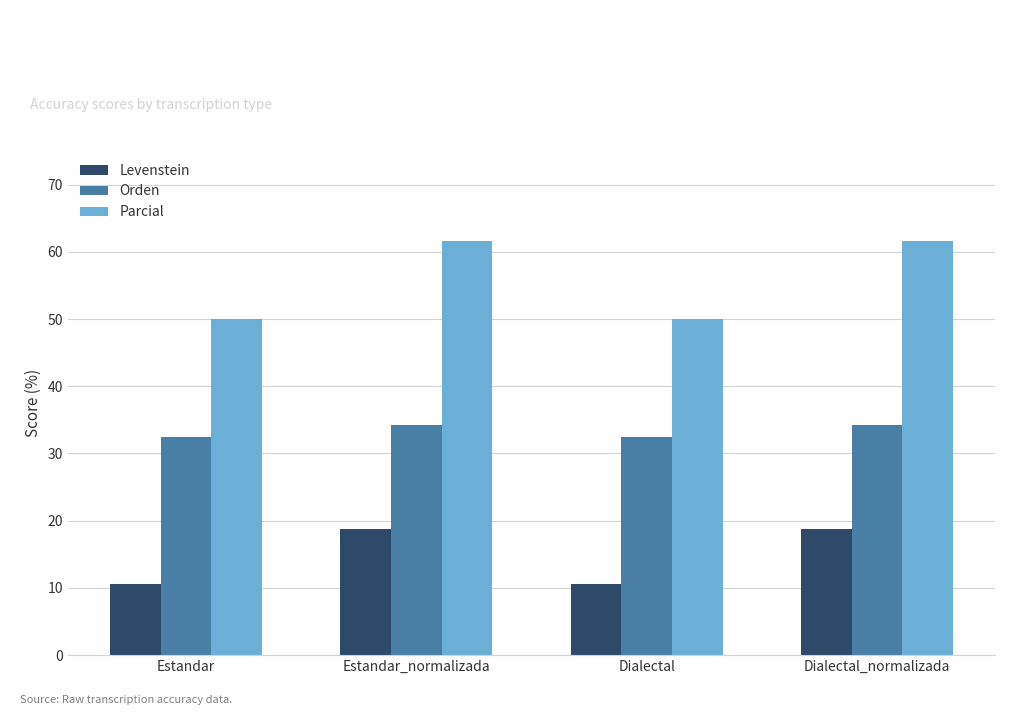

Which series has the largest total across all categories?

Parcial